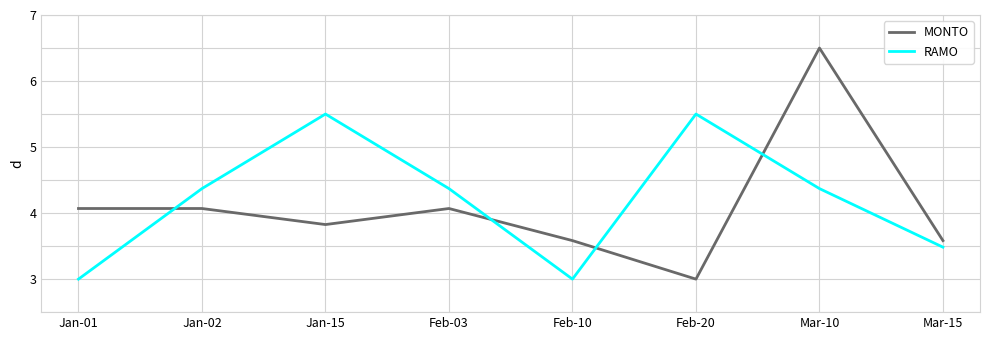

Which series has the widest spread of values?

MONTO